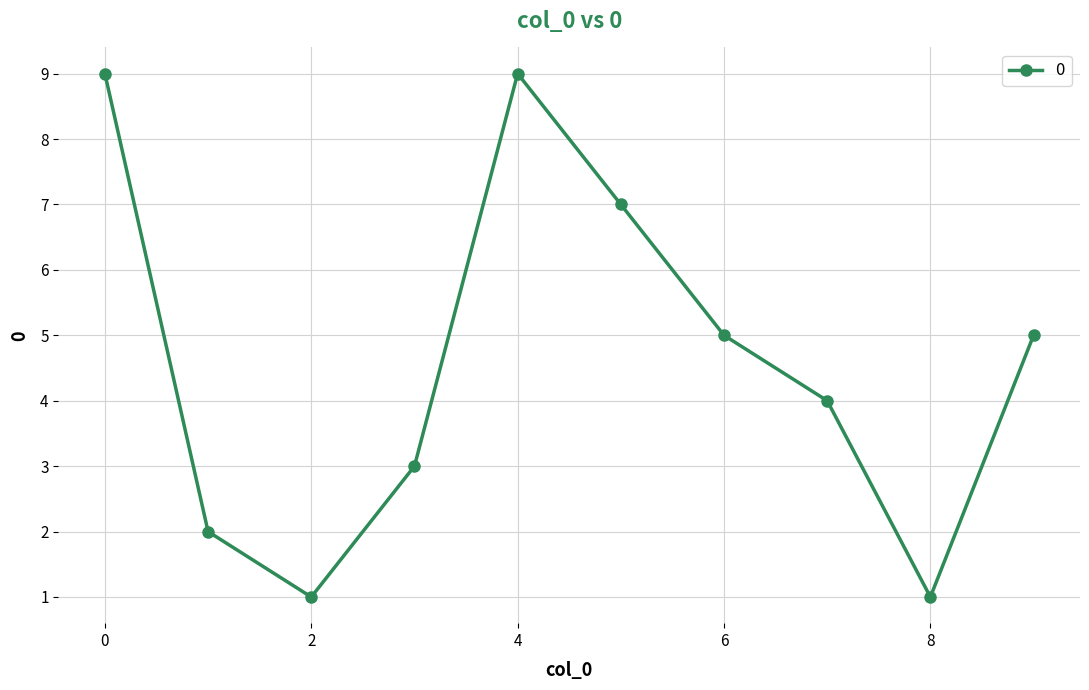

What is the average value?

5